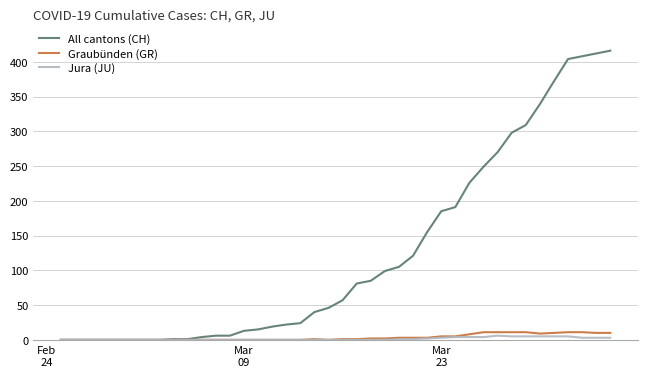

Which series has the largest range (max minus min)?

All cantons (CH)